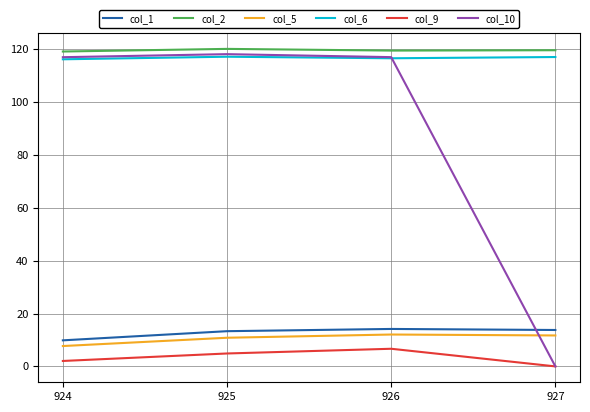

Which series has the largest total across all categories?

col_2